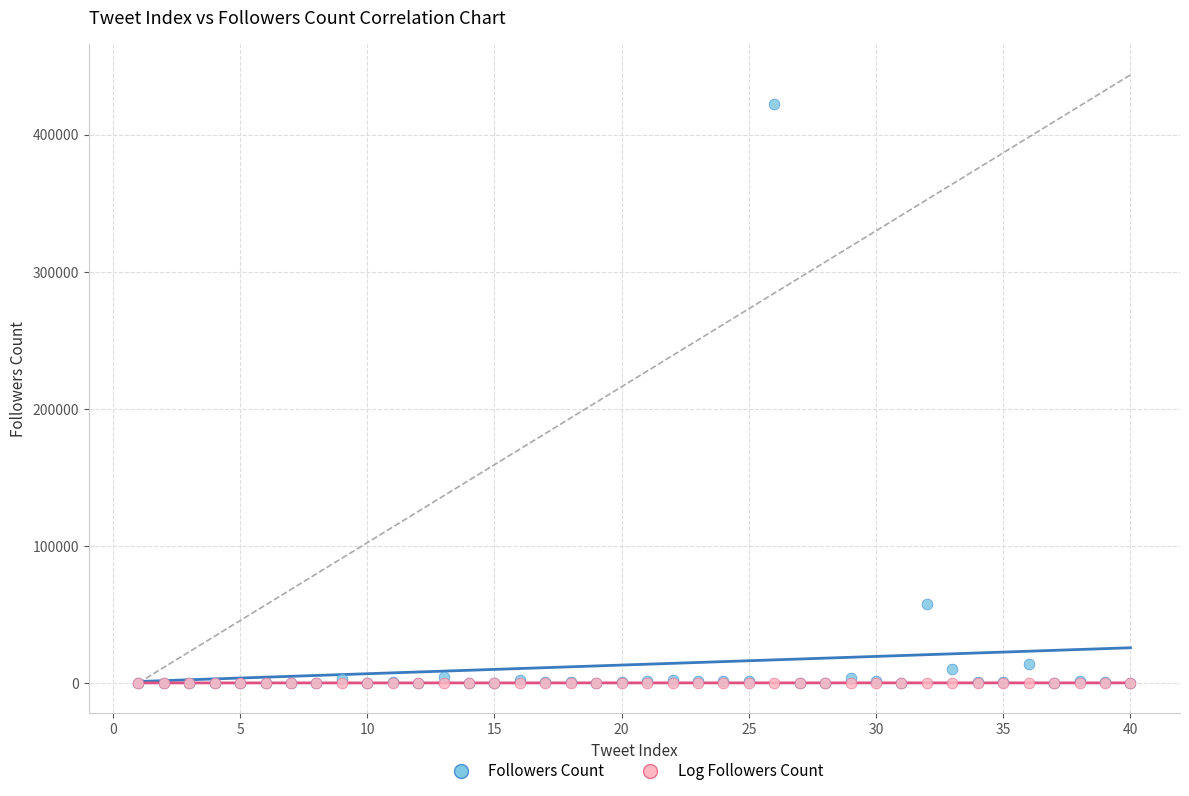

Across all series, what Y value is closest to 211206?

57329.0